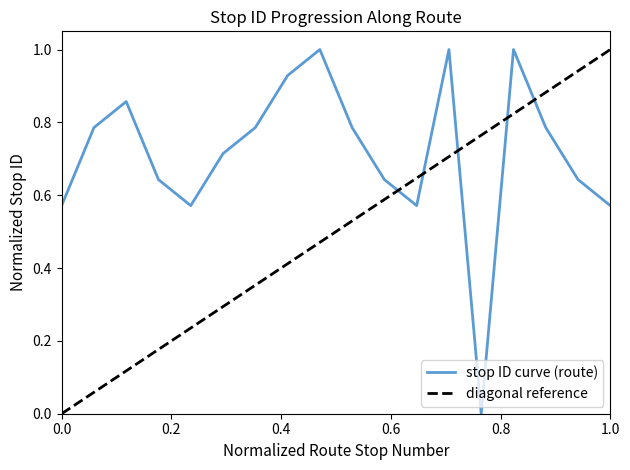

Rank the categories by value from lowest to highest.

14, 1, 5, 12, 18, 4, 11, 17, 6, 2, 7, 10, 16, 3, 8, 9, 13, 15